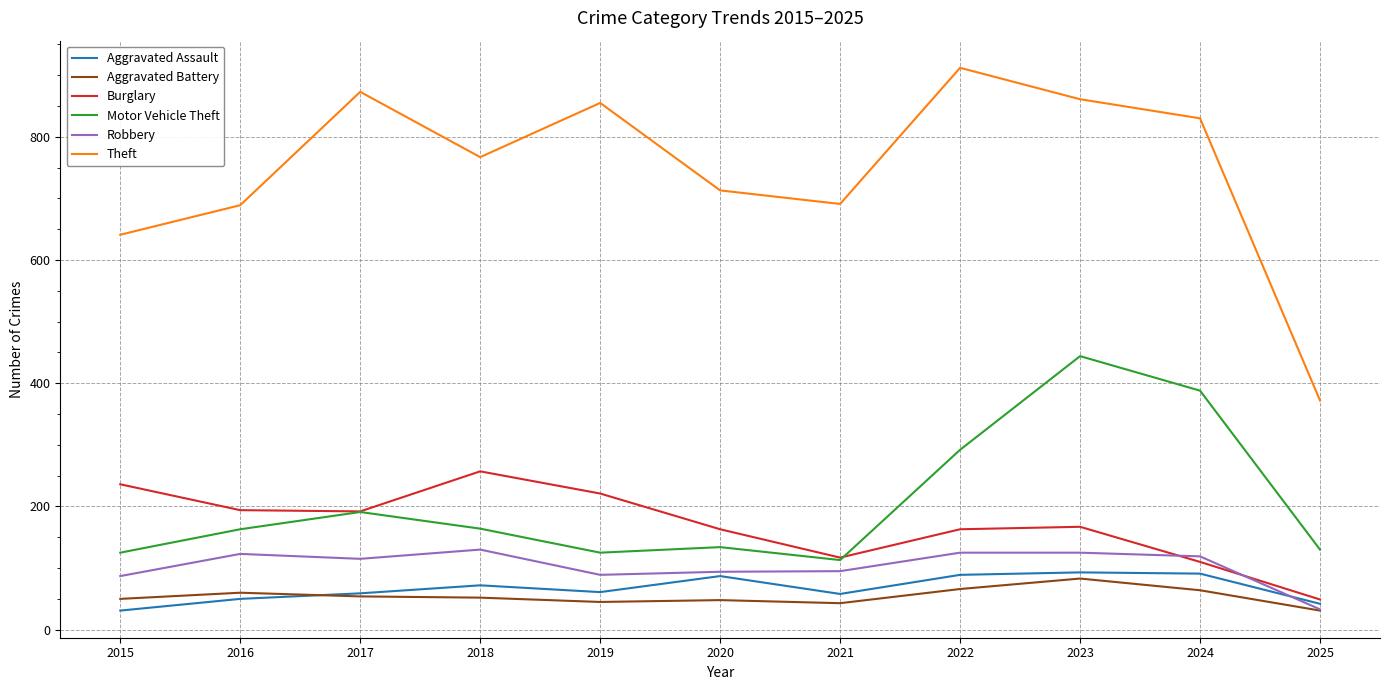

Which series has the largest total across all categories?

Theft